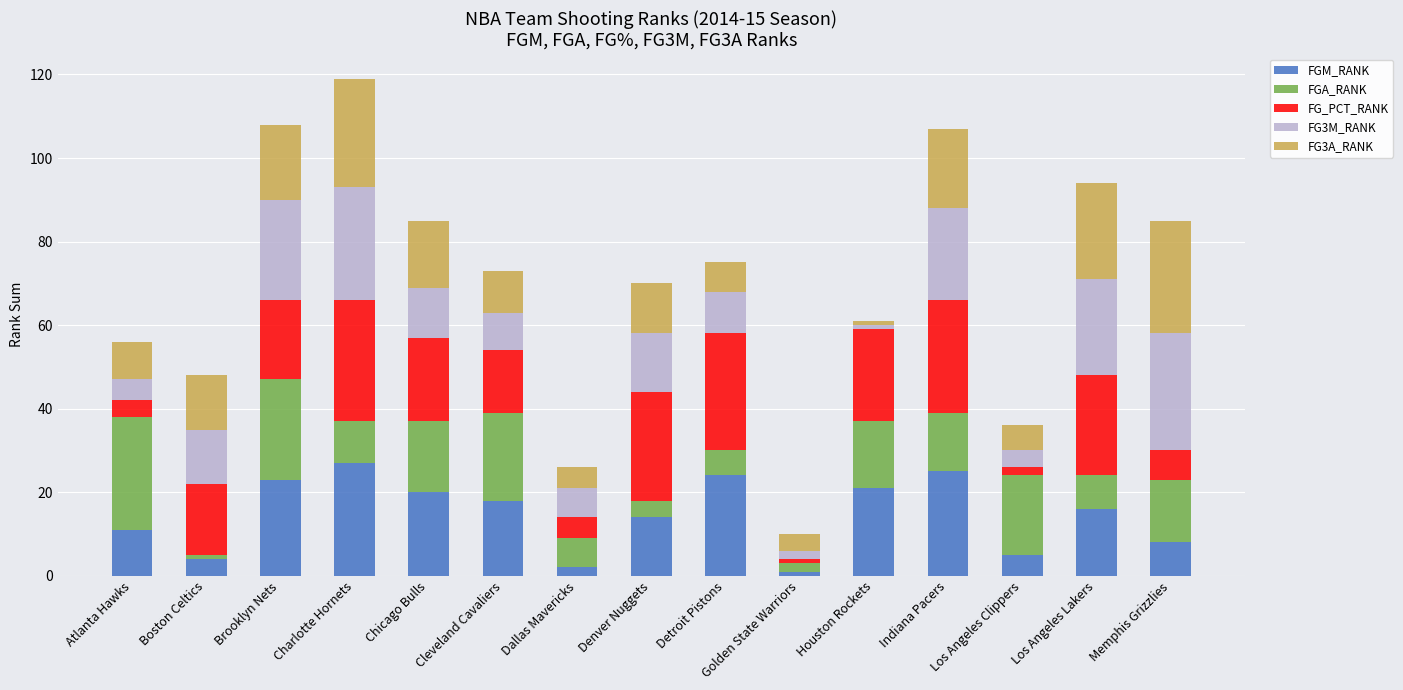

What is the total value across all series at Indiana Pacers?

107